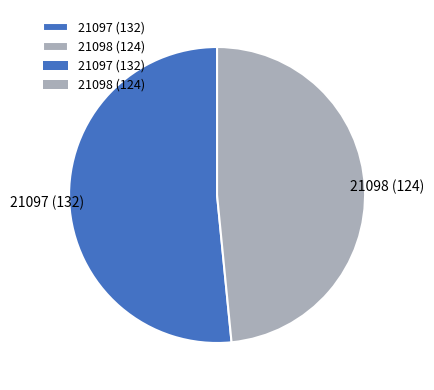

Is the sum of 21097 (132) and 21098 (124) greater than half?

Yes